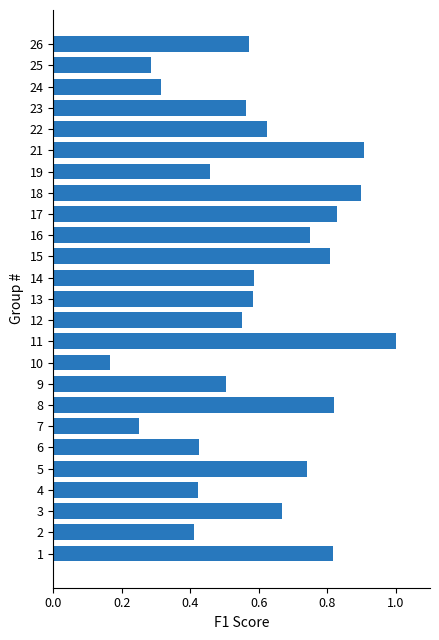

What is the change in value from 1 to 10?

-0.7